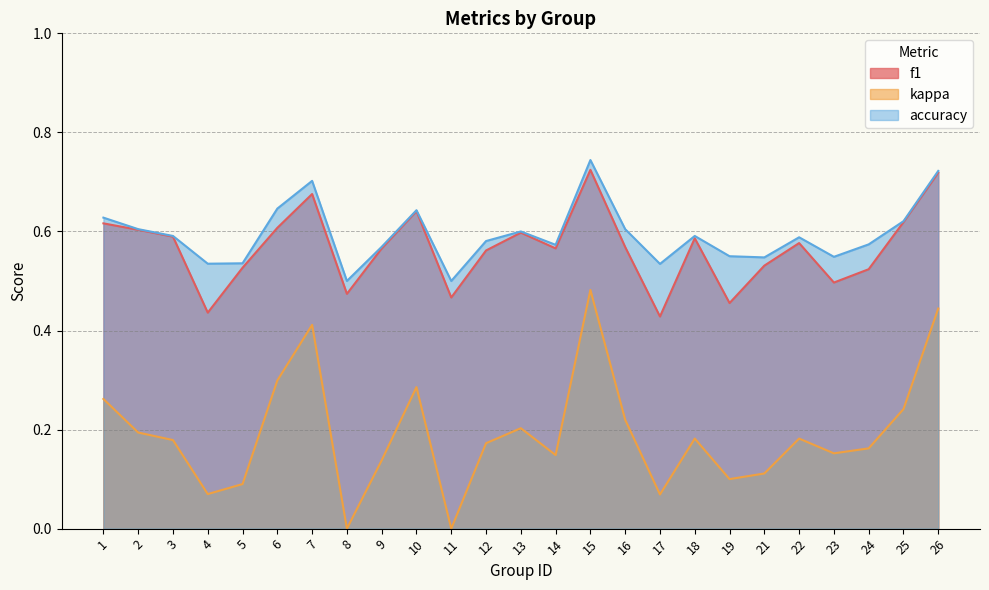

Reading left to right, extract all data points from this chart.

f1: 0.6	0.6	0.6	0.4	0.5	0.6	0.7	0.5	0.6	0.6	0.5	0.6	0.6	0.6	0.7	0.6	0.4	0.6	0.5	0.5	0.6	0.5	0.5	0.6	0.7
kappa: 0.3	0.2	0.2	0.1	0.1	0.3	0.4	0.0	0.1	0.3	0.0	0.2	0.2	0.1	0.5	0.2	0.1	0.2	0.1	0.1	0.2	0.2	0.2	0.2	0.4
accuracy: 0.6	0.6	0.6	0.5	0.5	0.6	0.7	0.5	0.6	0.6	0.5	0.6	0.6	0.6	0.7	0.6	0.5	0.6	0.6	0.5	0.6	0.5	0.6	0.6	0.7